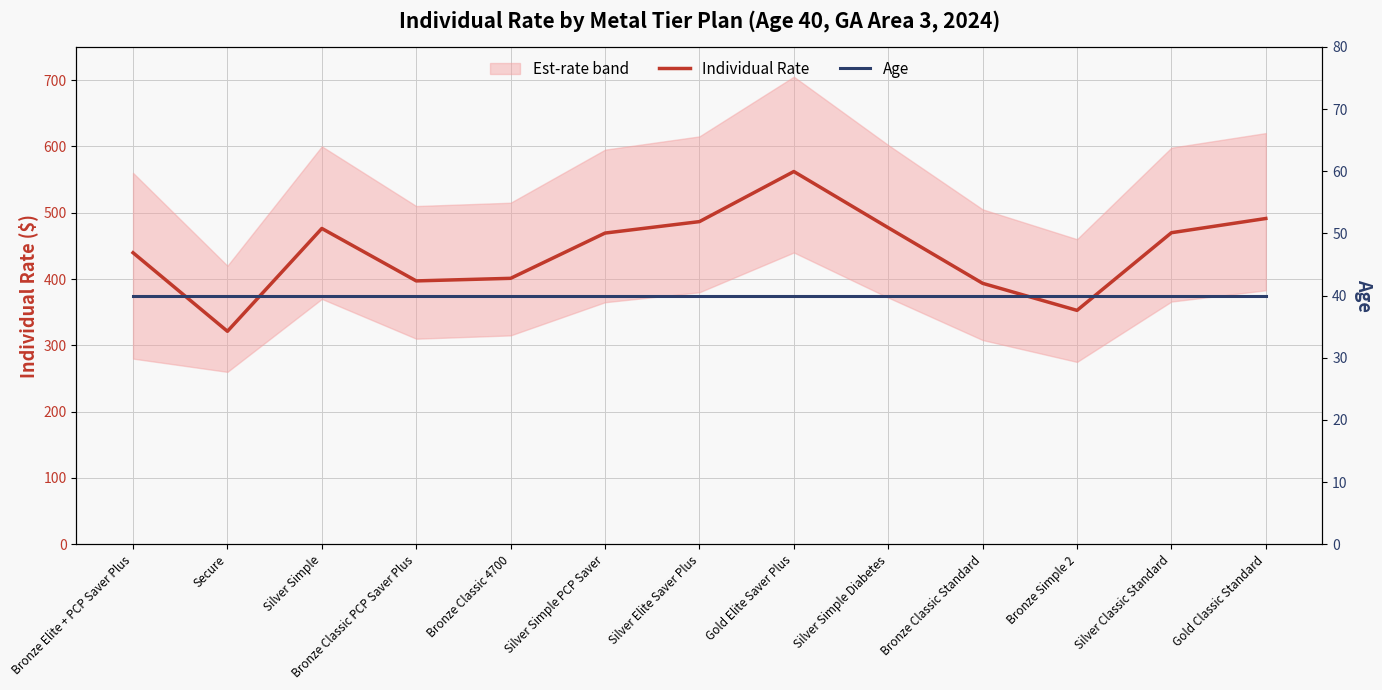

List the series in order of their peak value, highest first.

Individual Rate, Age